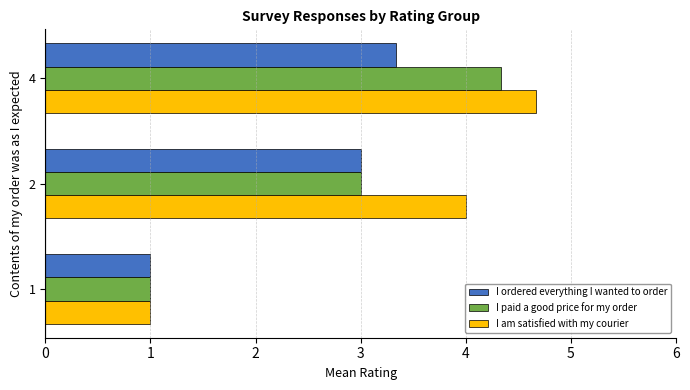

Which series has the widest spread of values?

I am satisfied with my courier